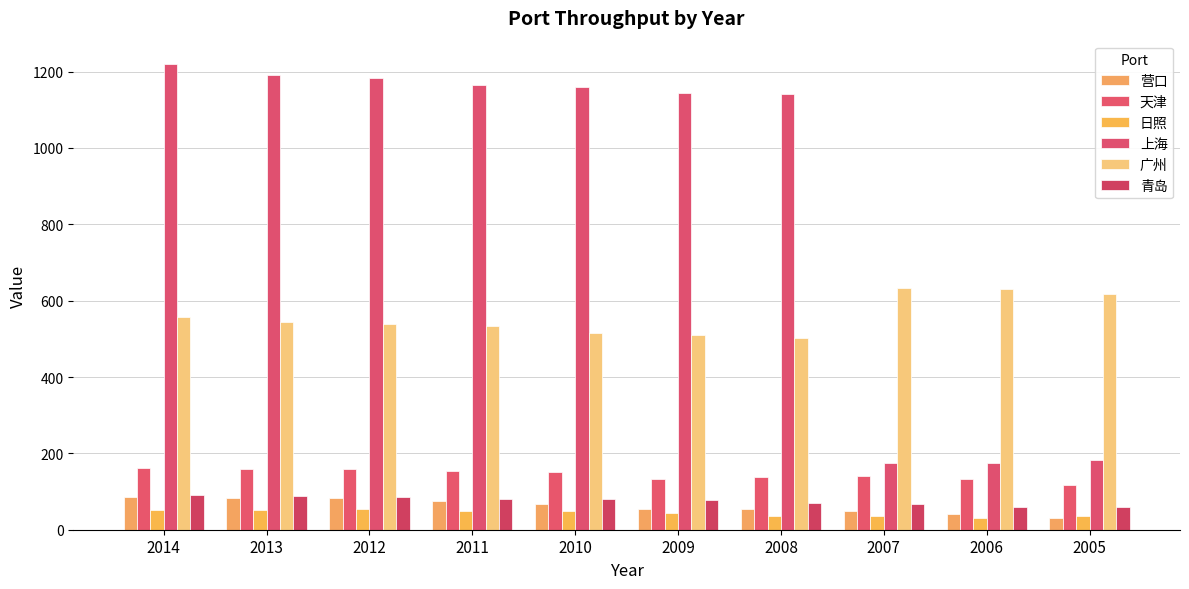

Rank the series at 2011 from lowest to highest value.

日照, 营口, 青岛, 天津, 广州, 上海